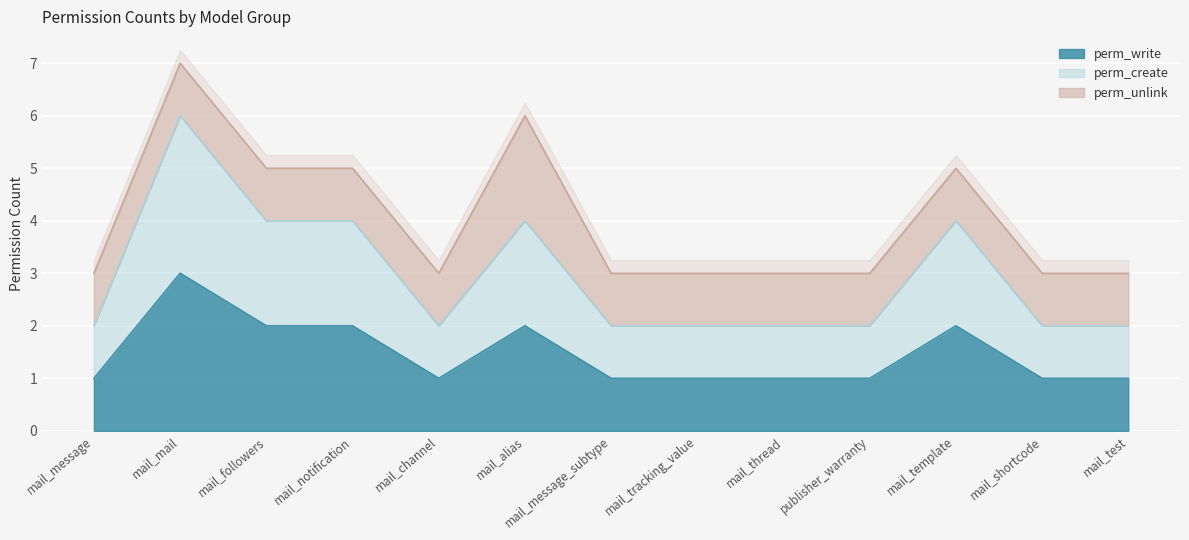

Count the perm_write values in the range 1 to 2.

12